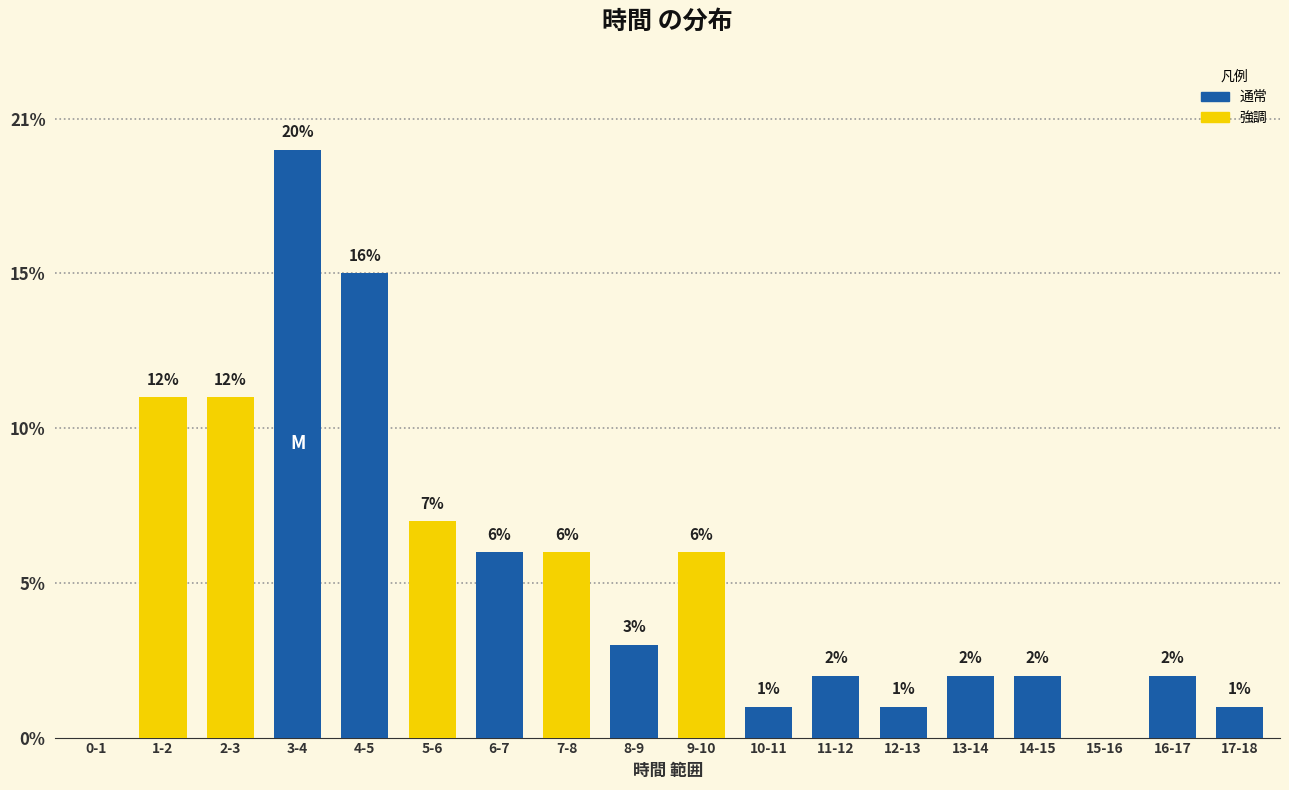

What is the sum of all values?

95